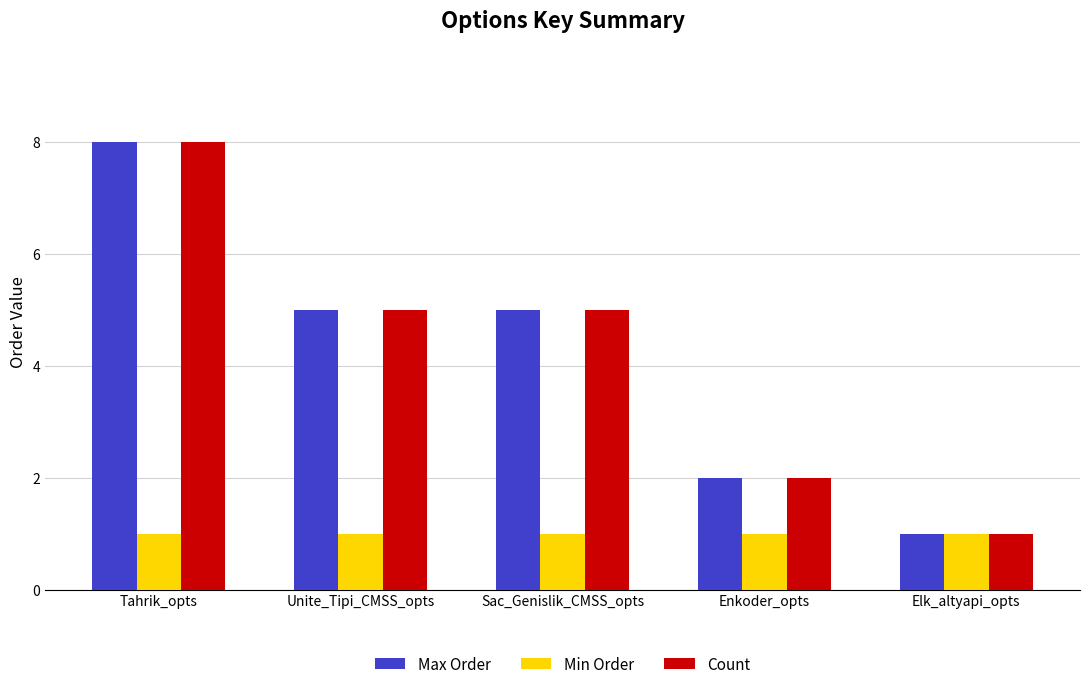

What is the minimum value for Max Order?

1